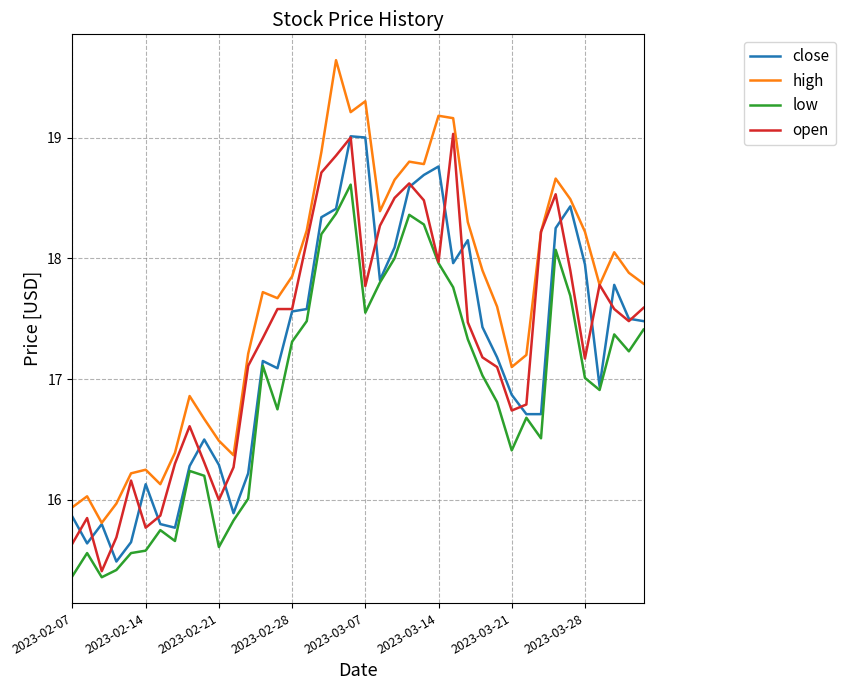

True or false: high and low cross at least once.

False